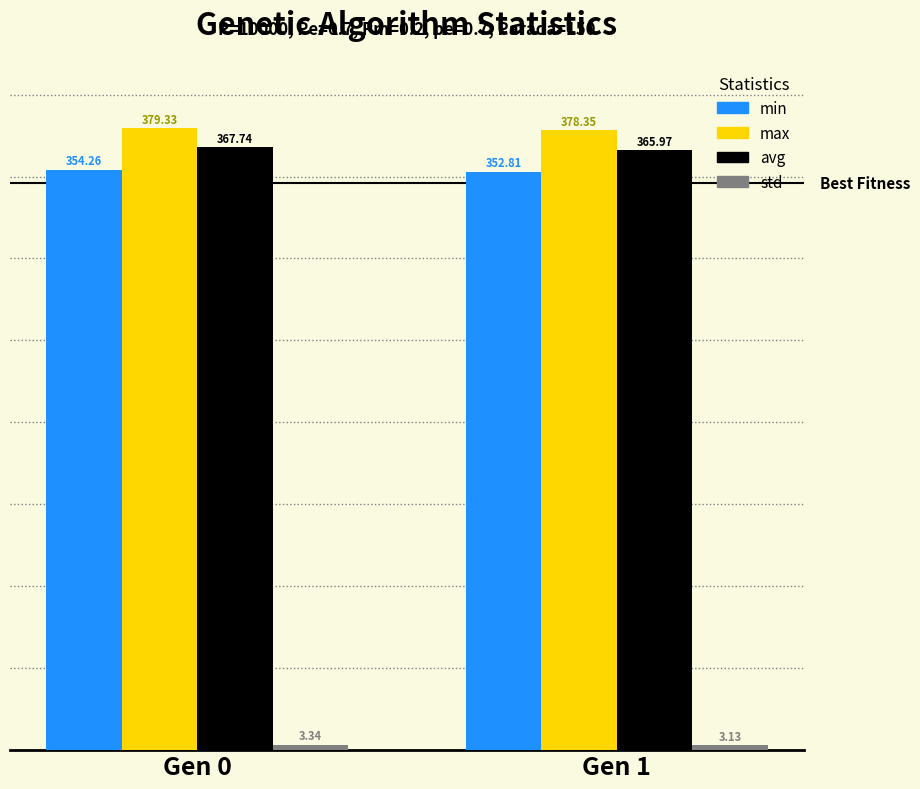

What is the difference between the highest and lowest values at Gen 1?

375.2